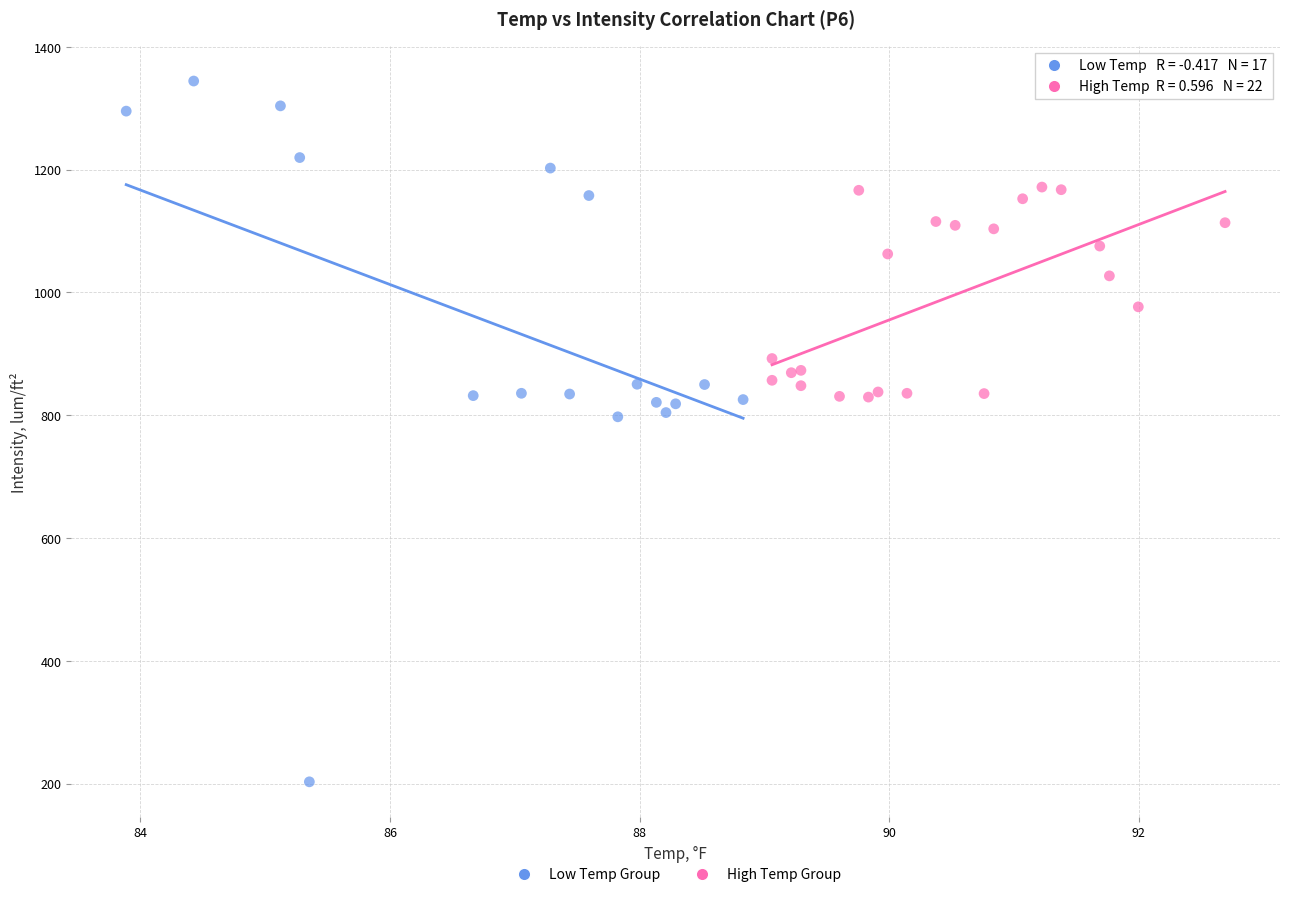

Which series has the widest spread of Y values?

Low Temp Group